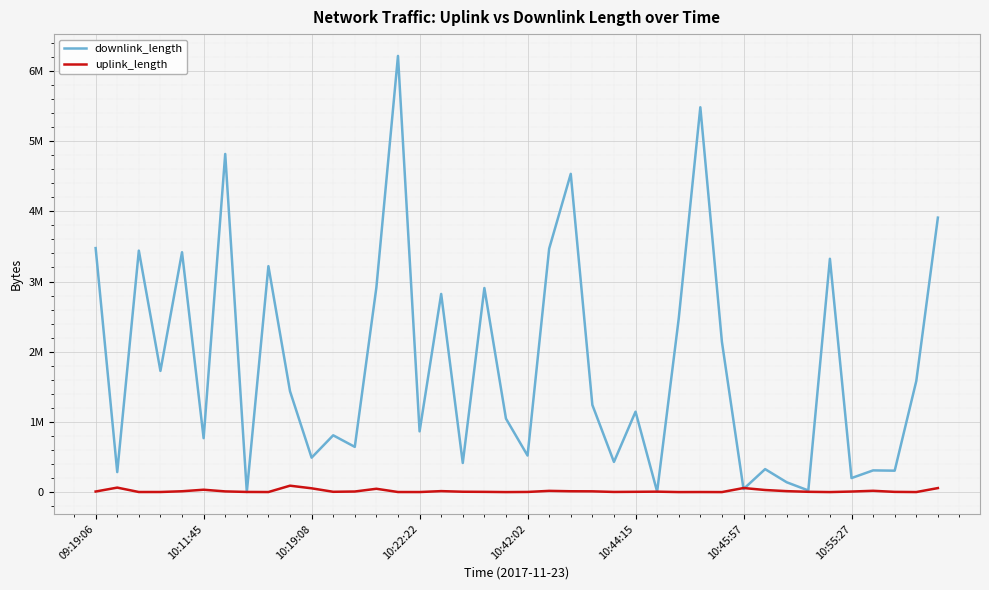

At how many categories does at least one series exceed 973291?

22